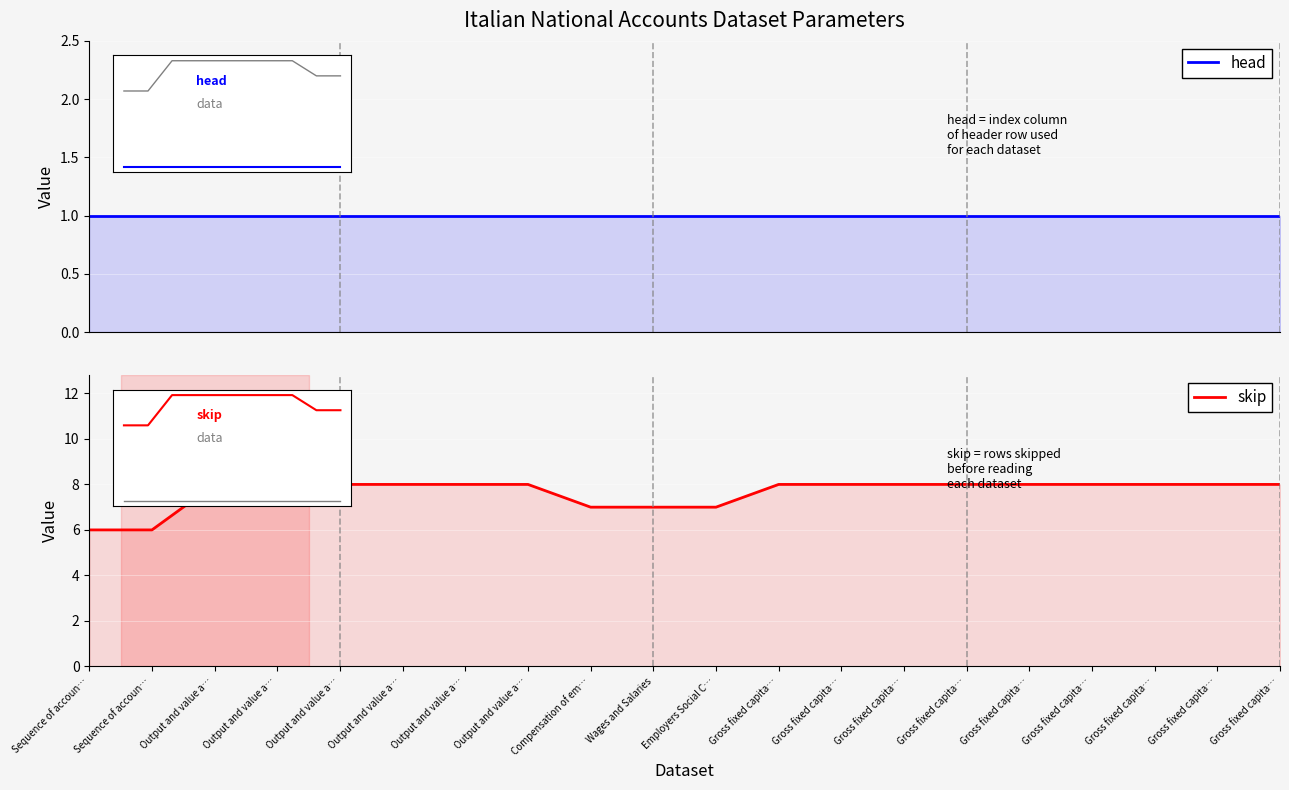

Is the value of head at Output and value a… greater than the value of skip at Gross fixed capita…?

No